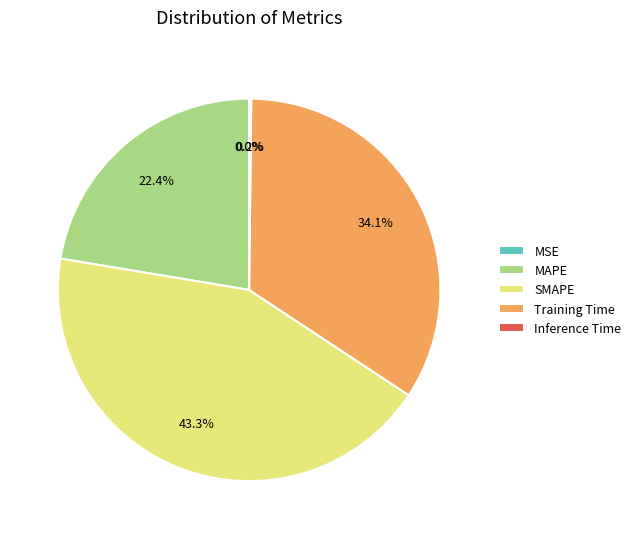

Between SMAPE and Training Time, which is larger?

SMAPE